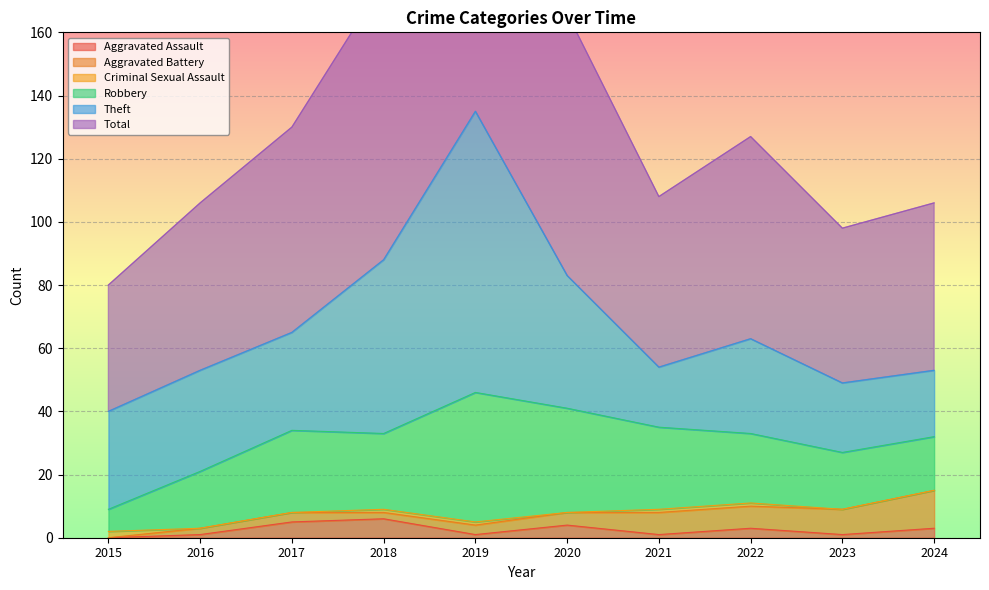

What is the highest value of the Aggravated Assault series?

6